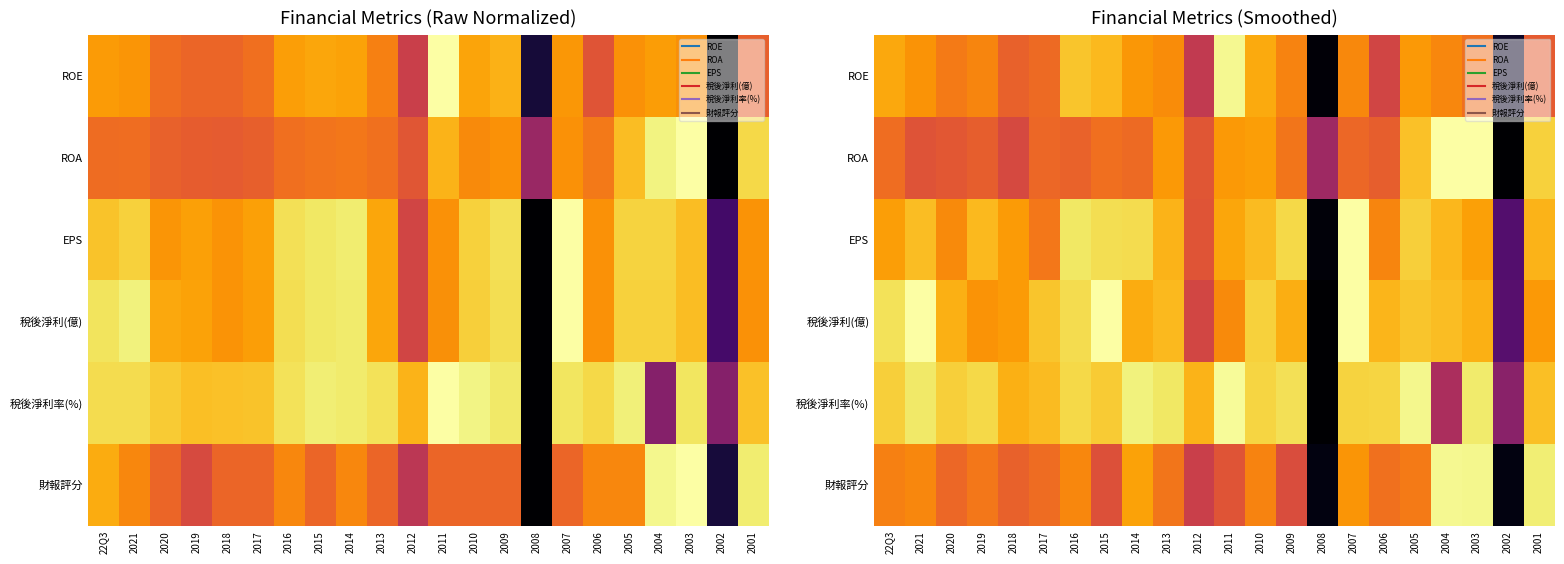

List the series in order of their peak value, highest first.

ROA, EPS, 稅後淨利(億), 稅後淨利率(%), 財報評分, ROE